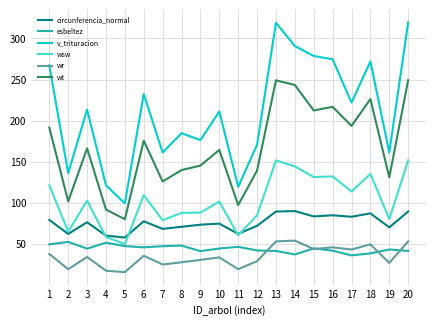

What is the sum of all wt values?

3340.4